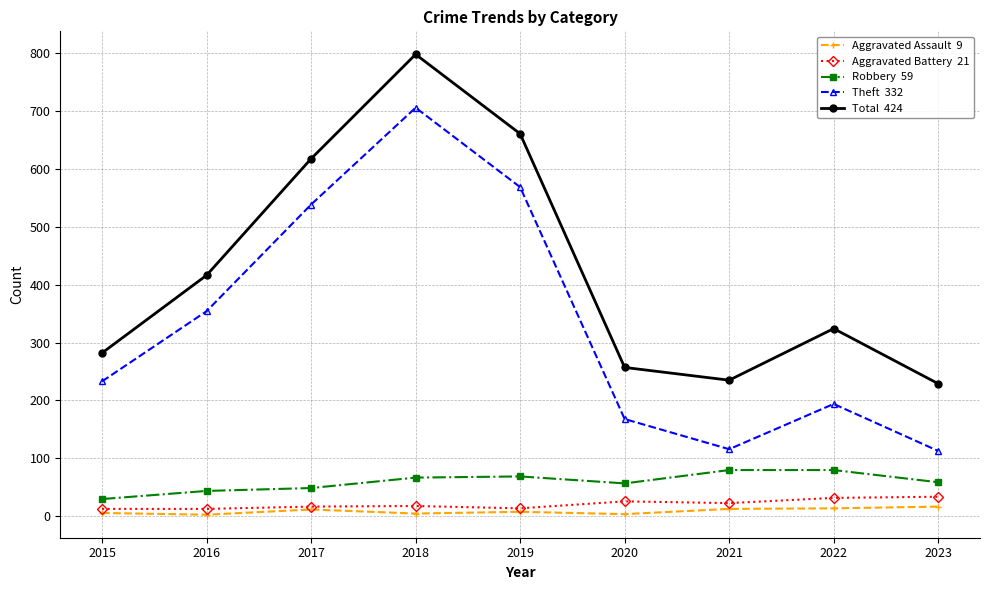

Which label corresponds to the largest value in the chart?

2018